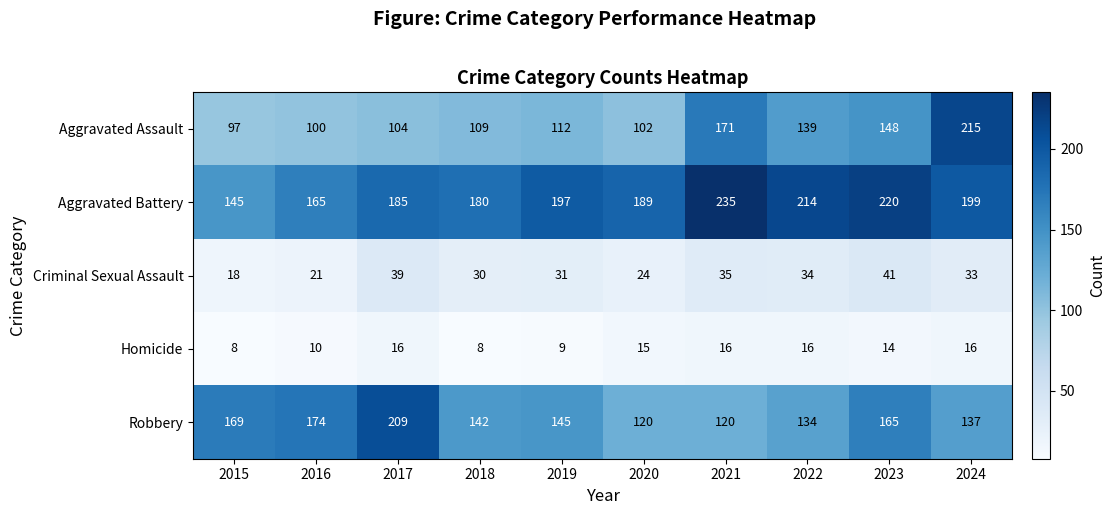

At which label does Criminal Sexual Assault reach its peak?

2023